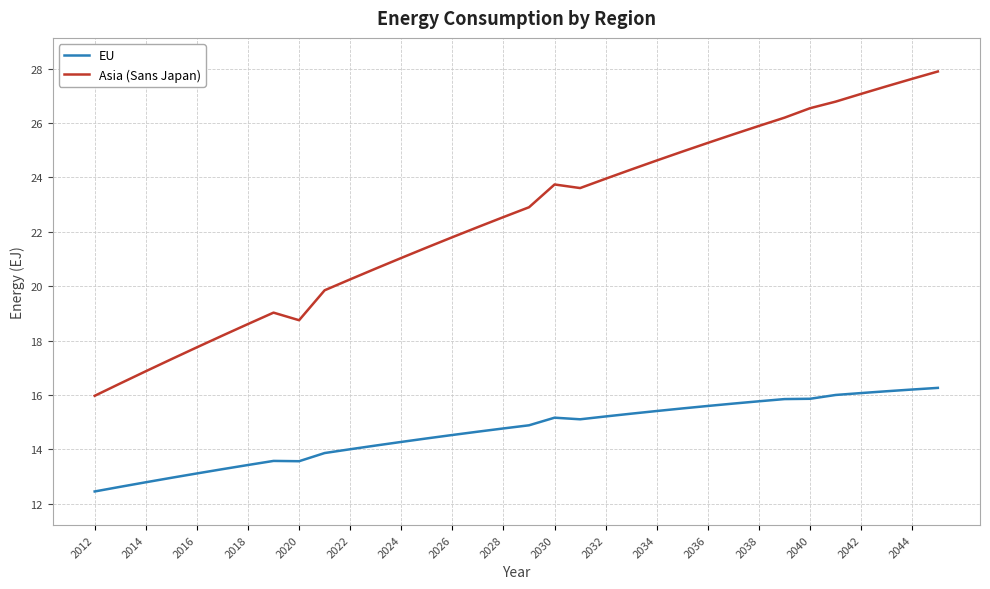

In Asia (Sans Japan), how many points are lower than both neighbors (excluding endpoints)?

2